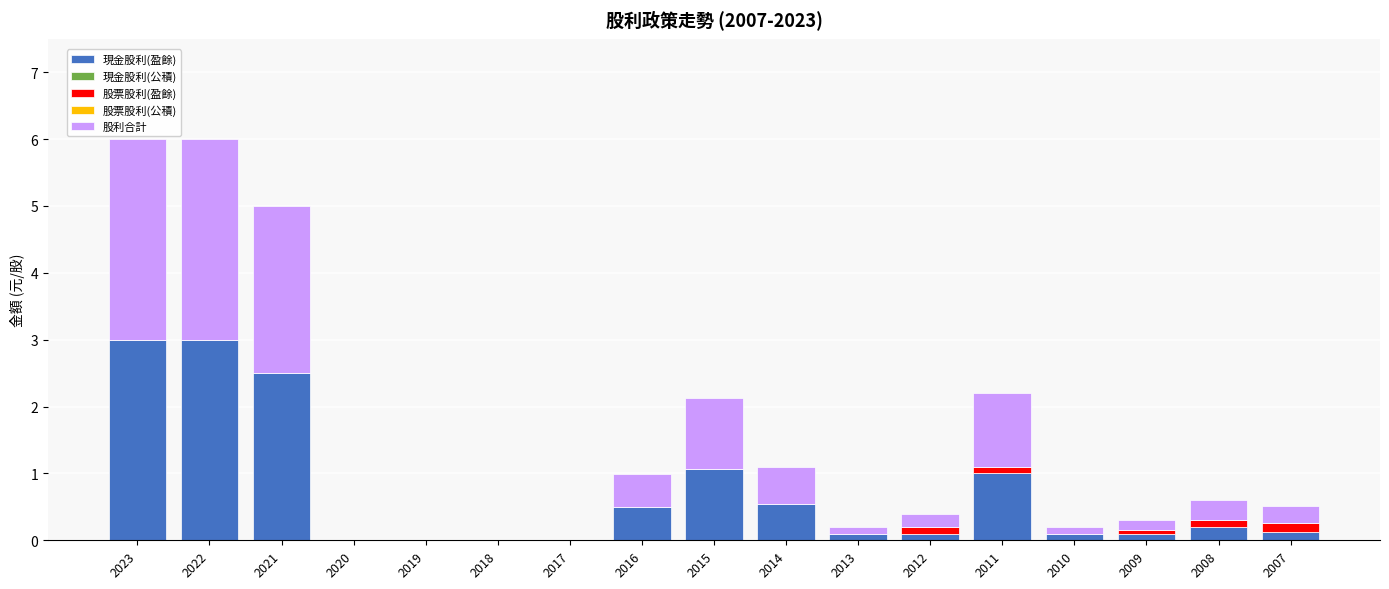

The 現金股利(盈餘) series shows -1.9 at 2019. True or false?

False